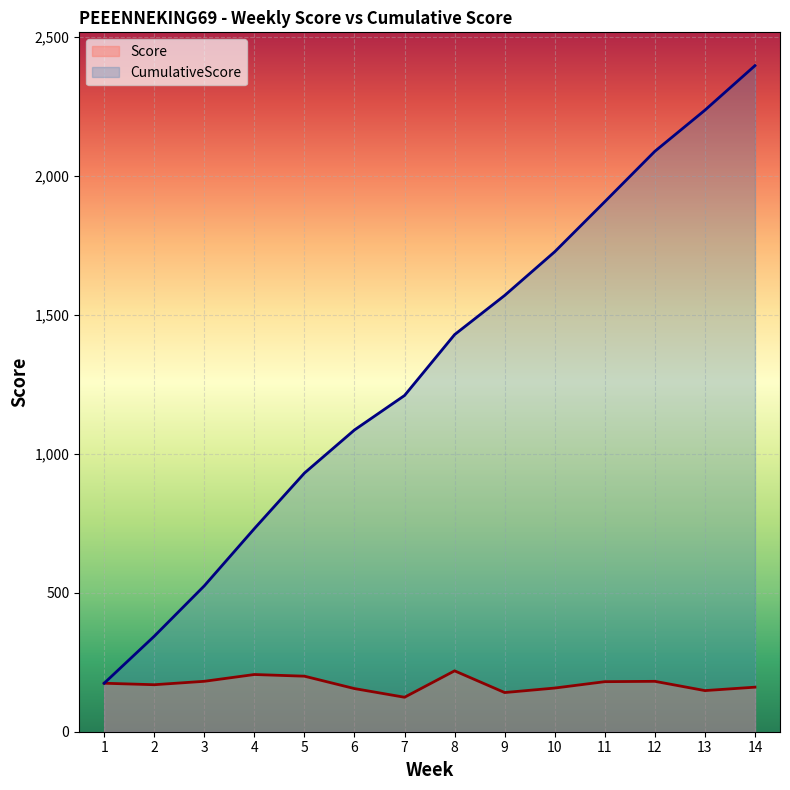

True or false: Score and CumulativeScore cross at least once.

False